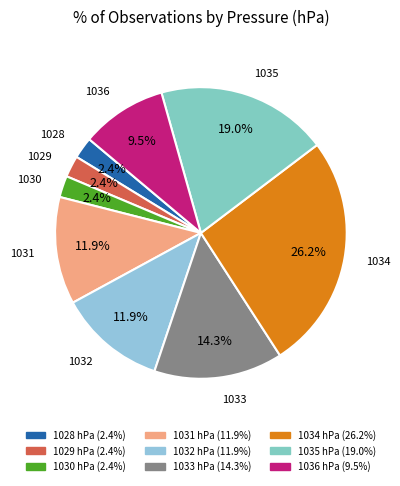

What is the total percentage of 1029 and 1033?

16.7%